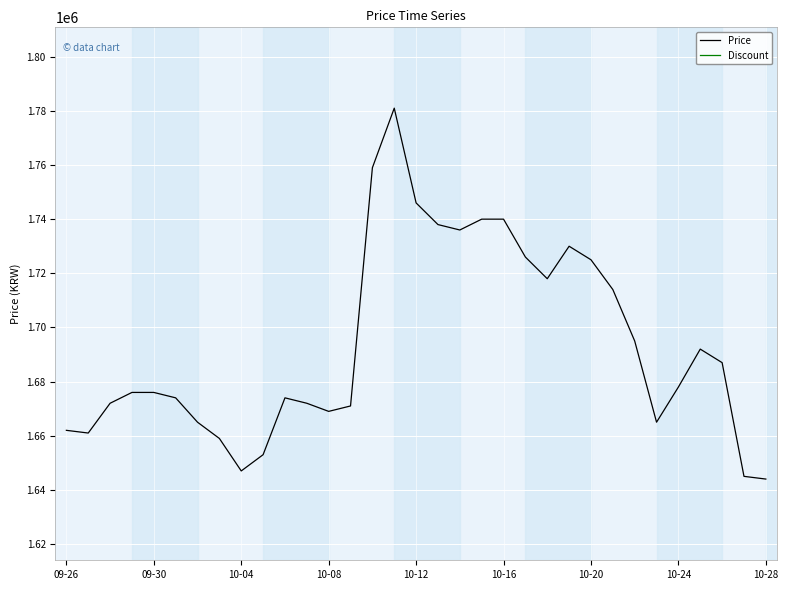

Between 21 and 27, which is larger?

21